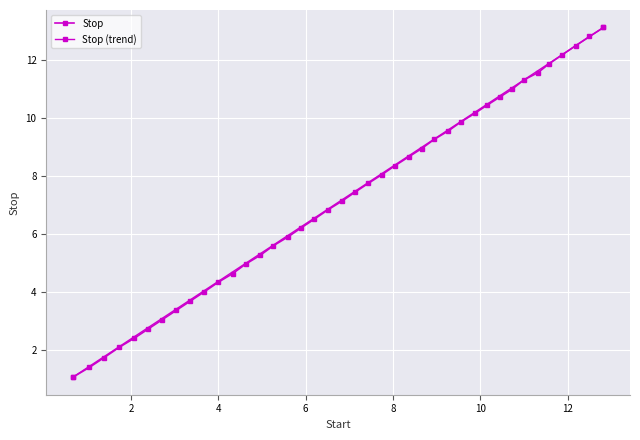

How many lines are shown in the chart?

1